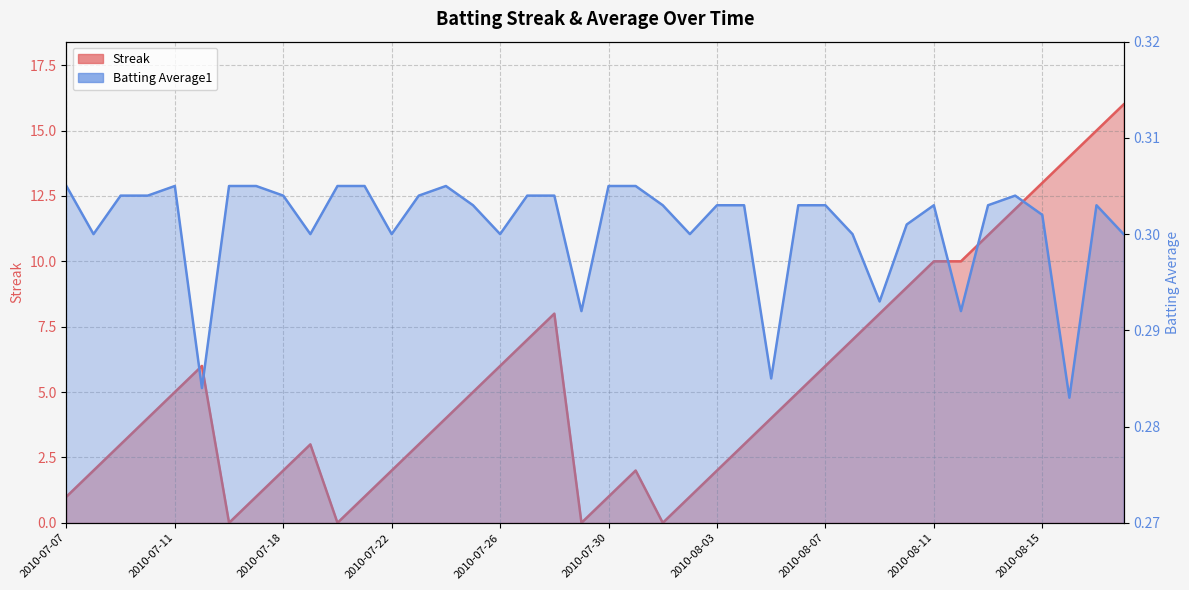

How many lines are shown in the chart?

2